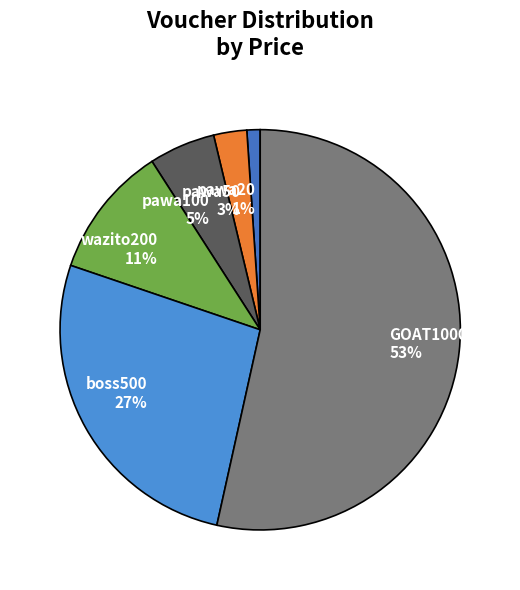

Rank the categories by value from highest to lowest.

GOAT1000, boss500, wazito200, pawa100, pawa50, pawa20